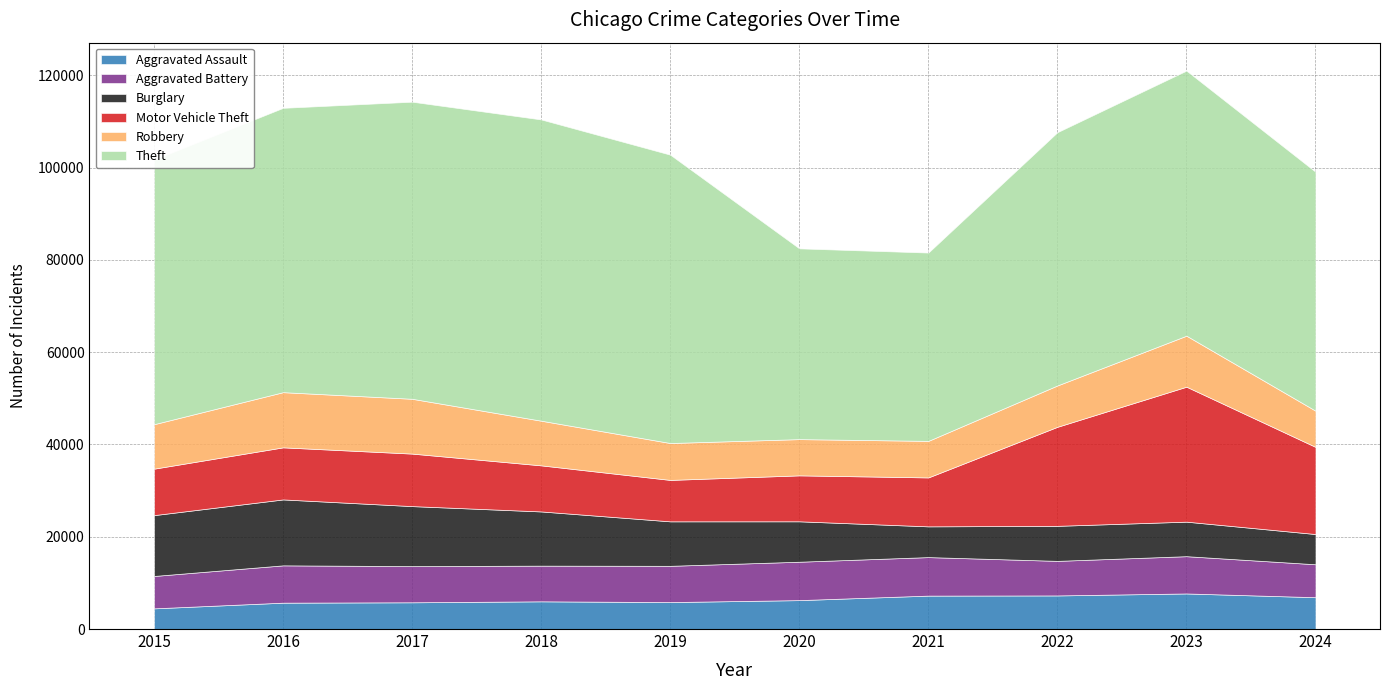

What is the approximate value of Robbery at 2021?

7920